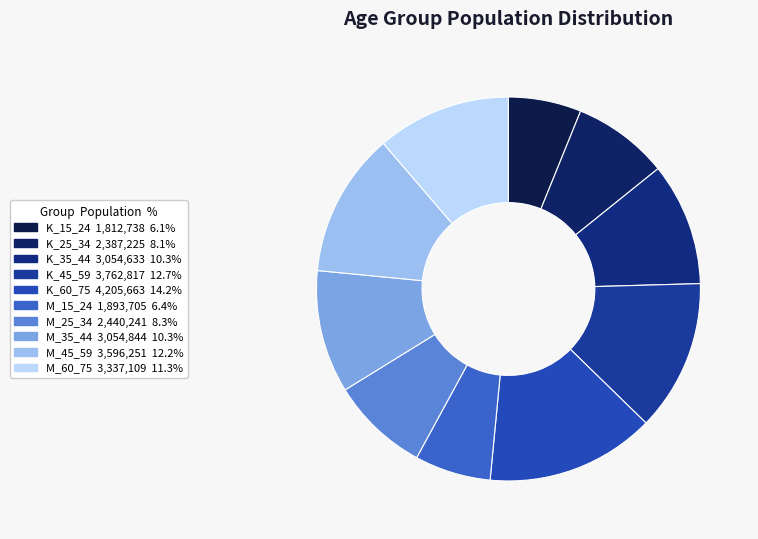

The K_35_44 slice represents 10% of the pie. True or false?

True